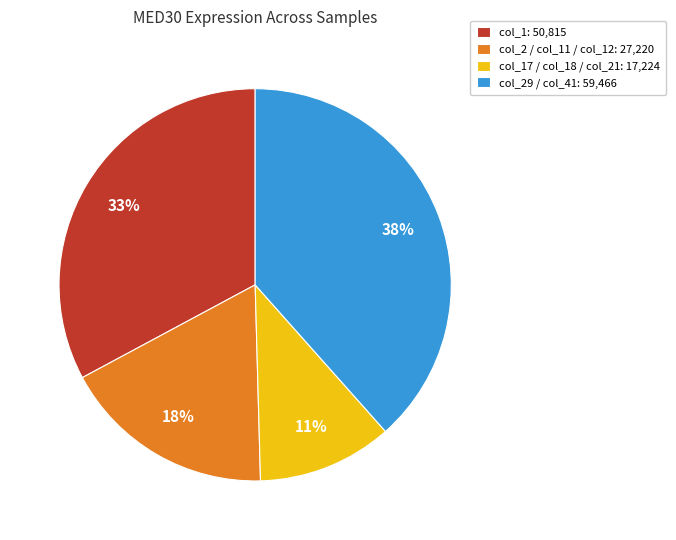

Is there a majority slice in this chart?

No